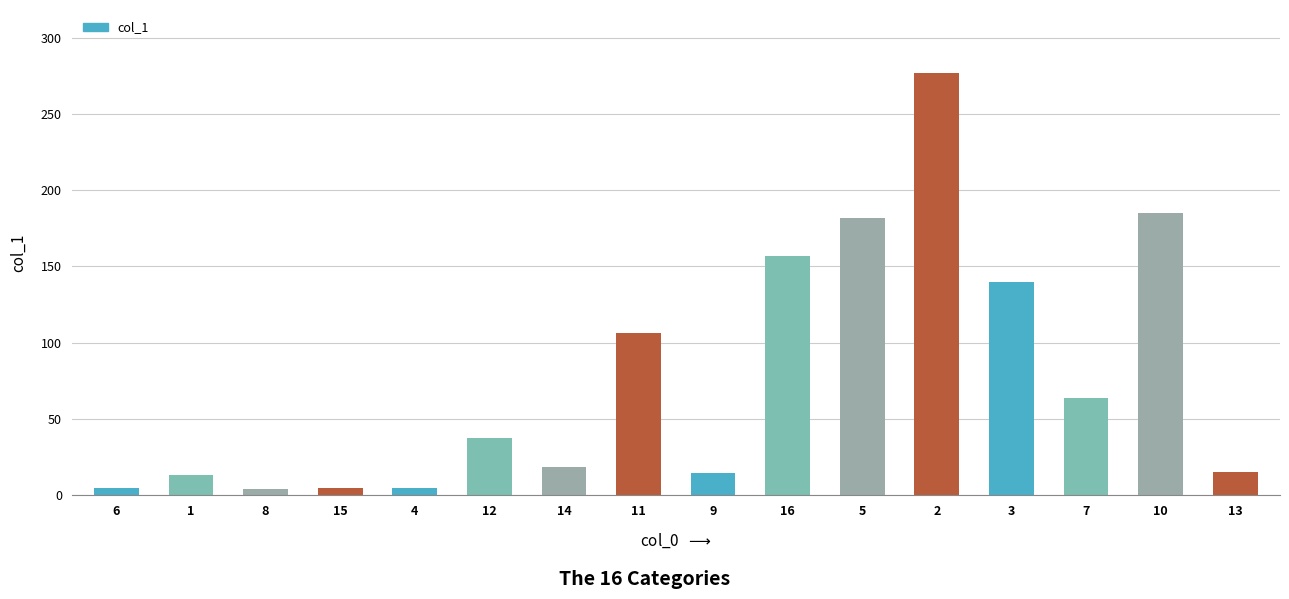

What is the change in value from 6 to 4?

+0.4